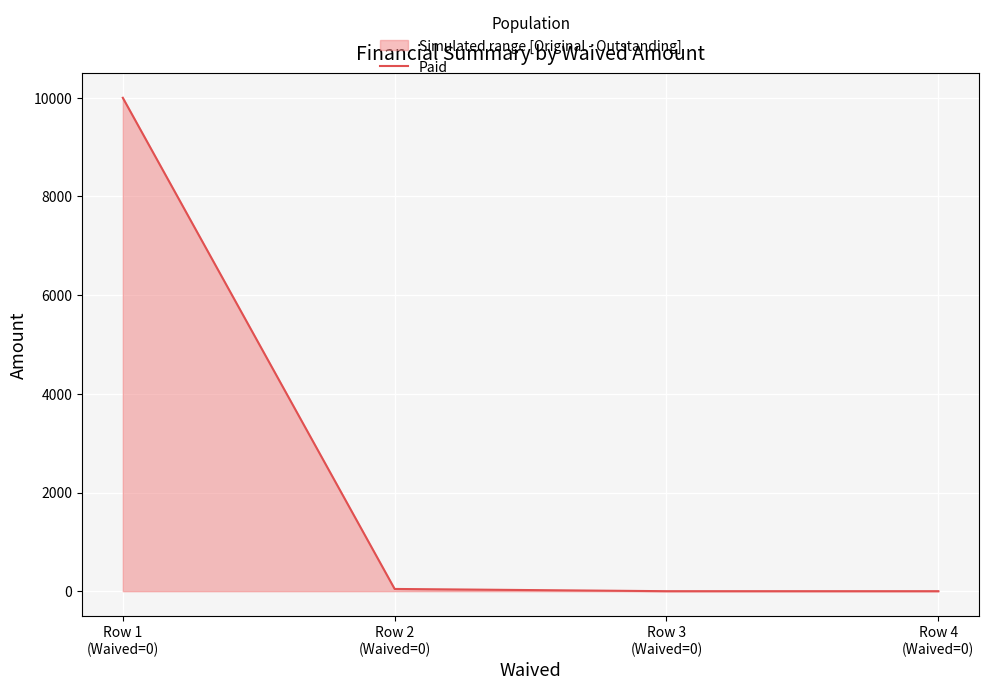

What is the maximum value shown in the chart?

10000.0